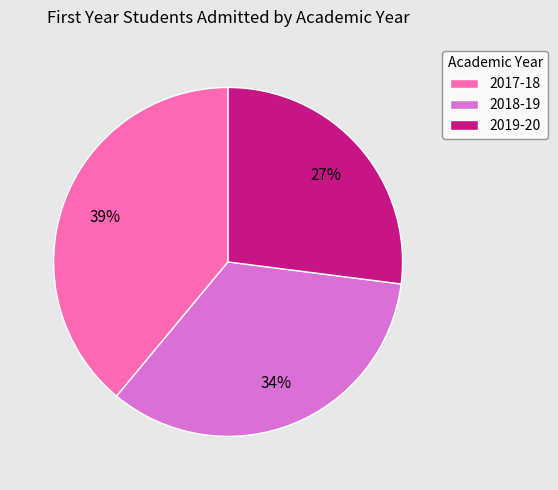

Do 2019-20 and 2017-18 together represent more than half of the pie?

Yes